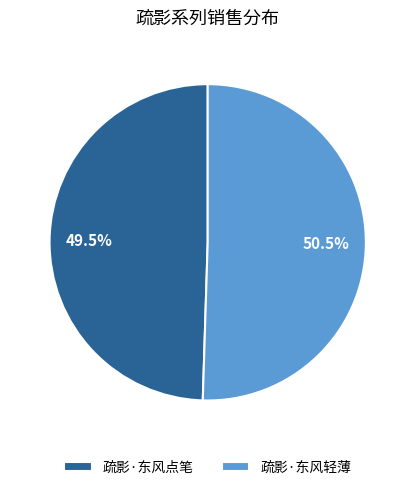

What is the total percentage of 疏影·东风轻薄 and 疏影·东风点笔?

100.0%